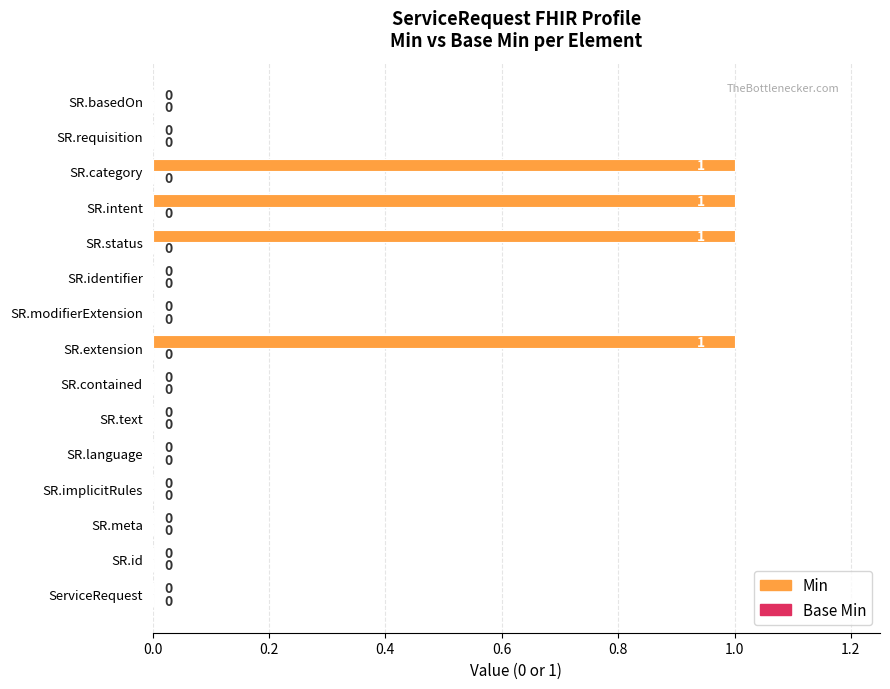

What is the sum of all values?

4